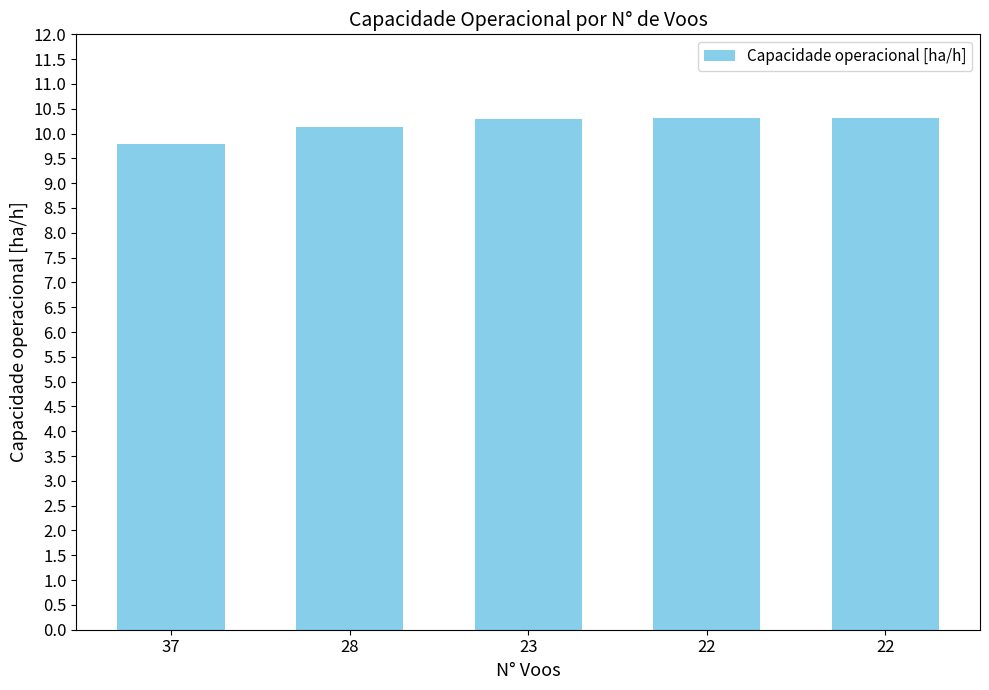

Where does the data first go above 10?

28